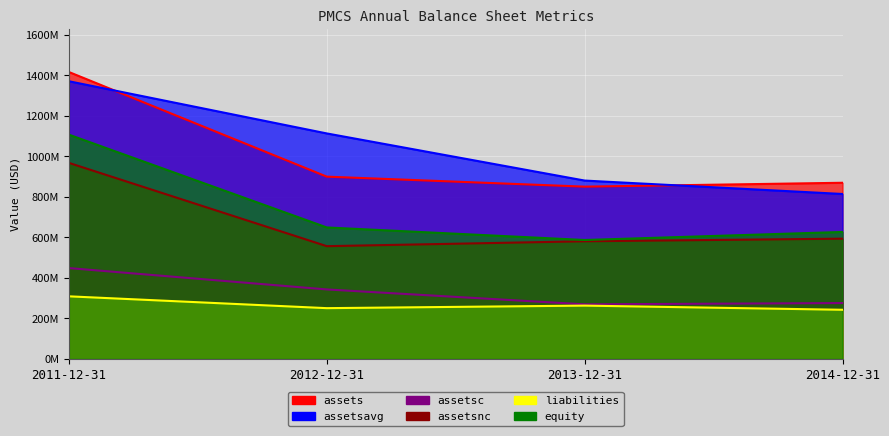

How many lines are shown in the chart?

6